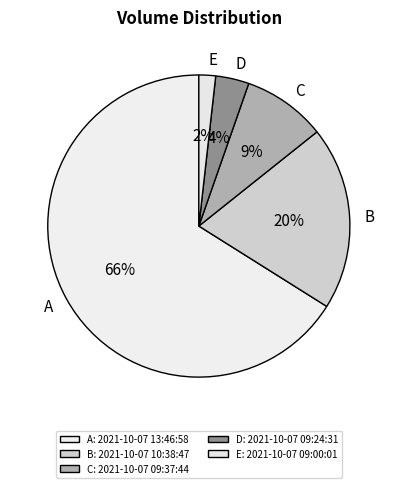

What is the largest slice in the pie chart?

2021-10-07 13:46:58